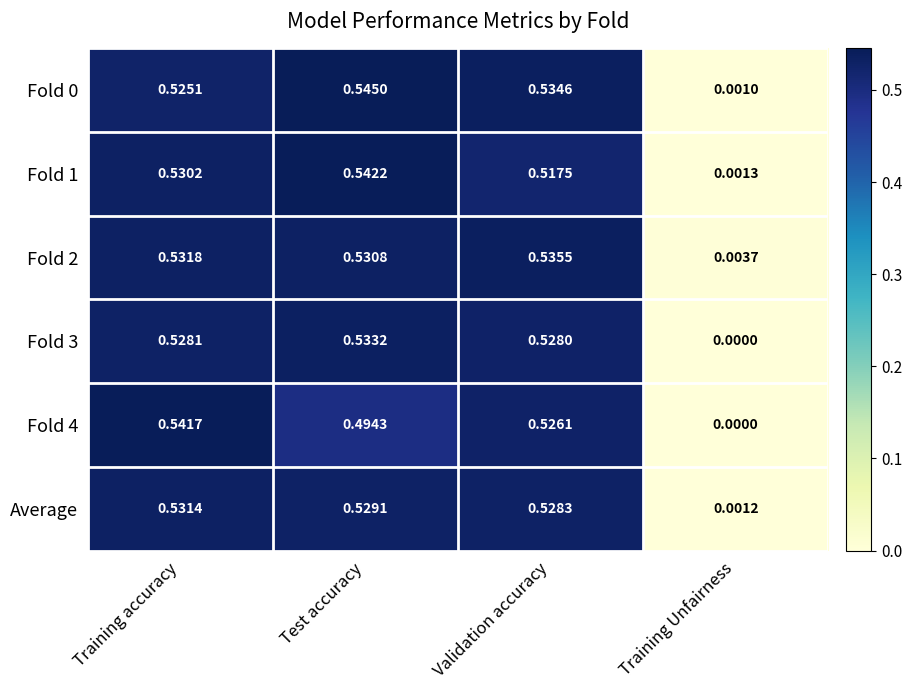

At which category does the chart reach its minimum across all series?

Training Unfairness